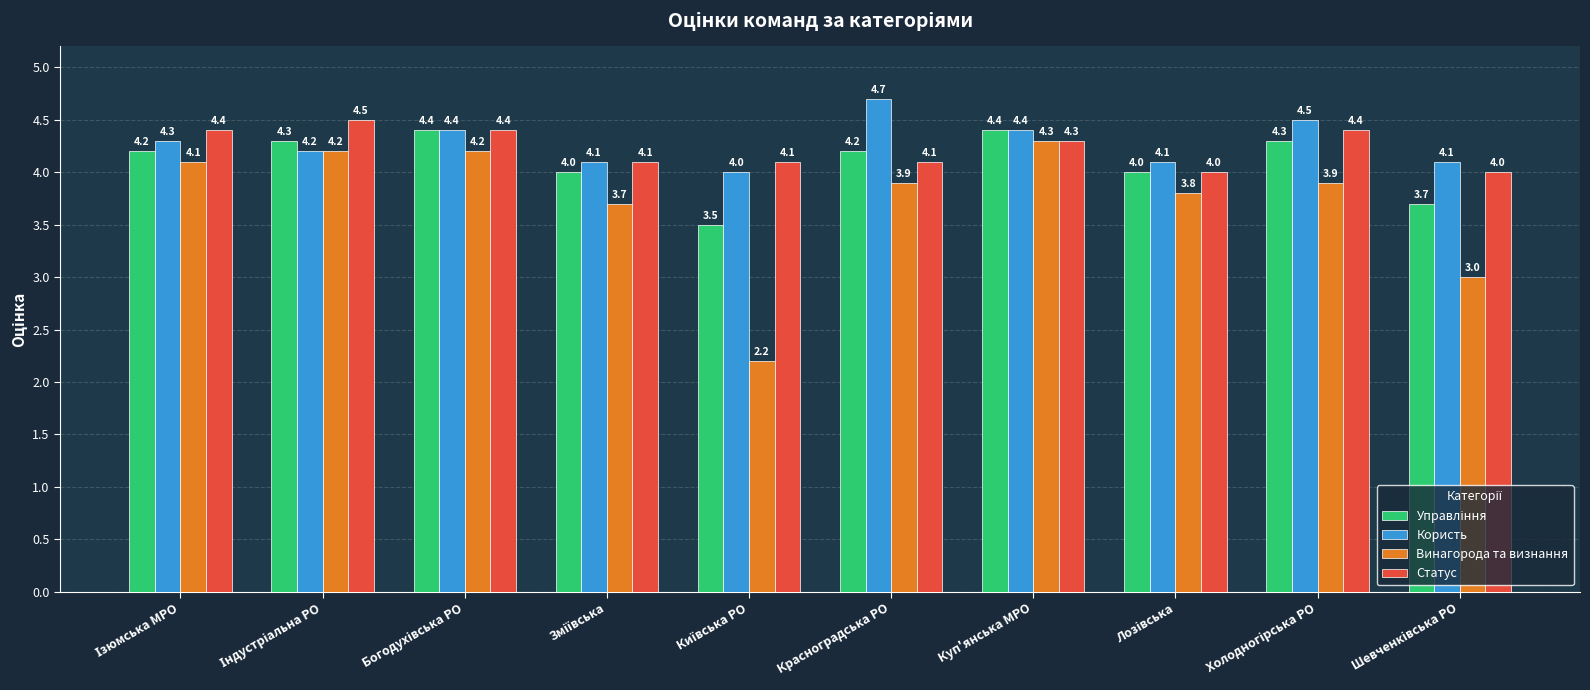

What is the minimum value for Винагорода та визнання?

2.2